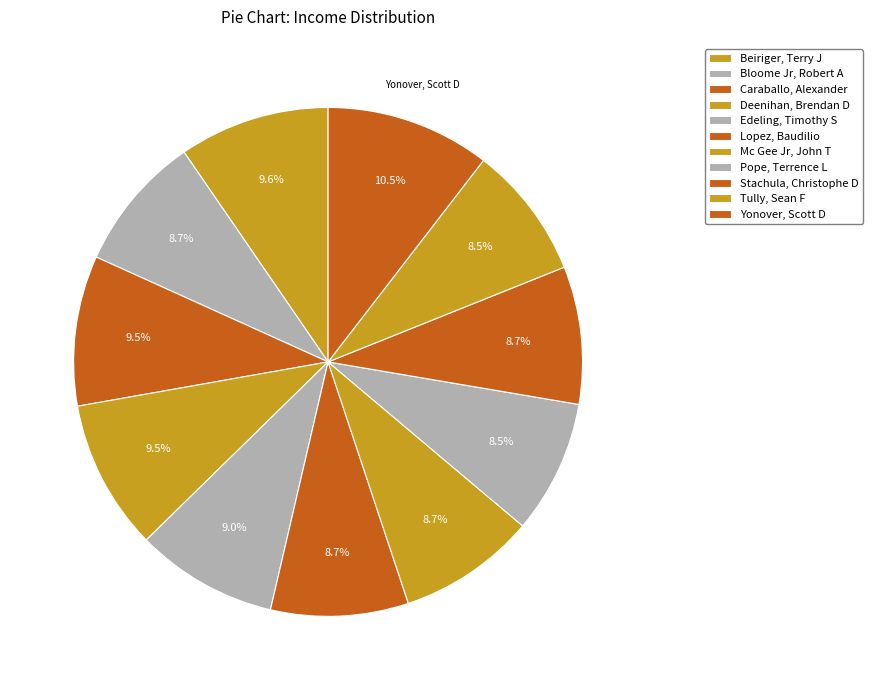

True or false: Beiriger, Terry J accounts for 1% of the total.

False